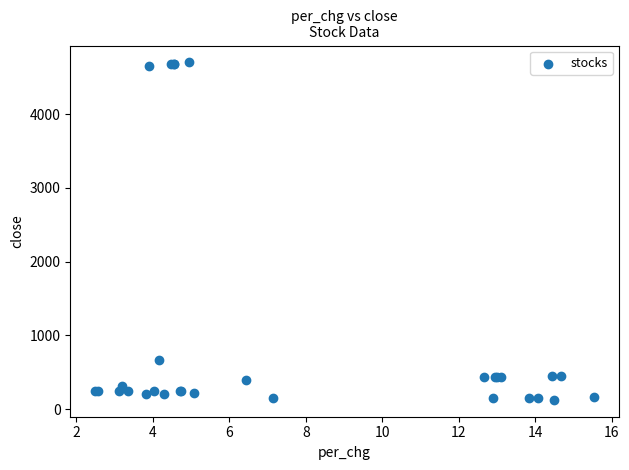

What Y value in the scatter plot is closest to 2414?

668.6